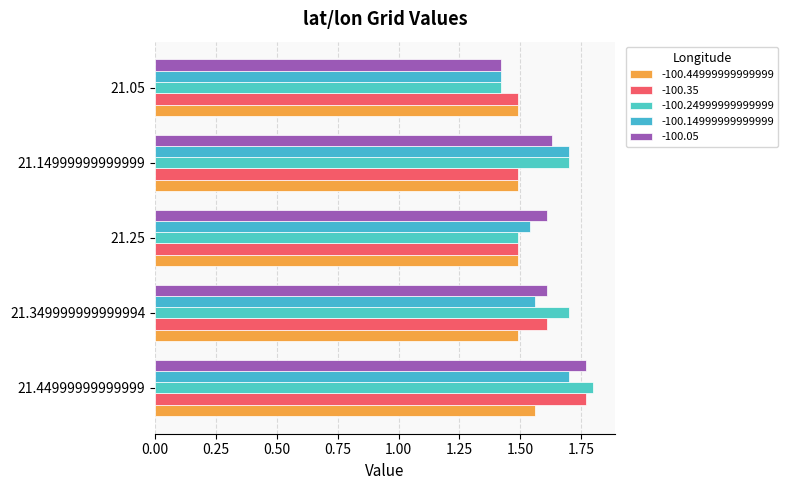

What is the label of the 2nd bar from the left?

21.349999999999994